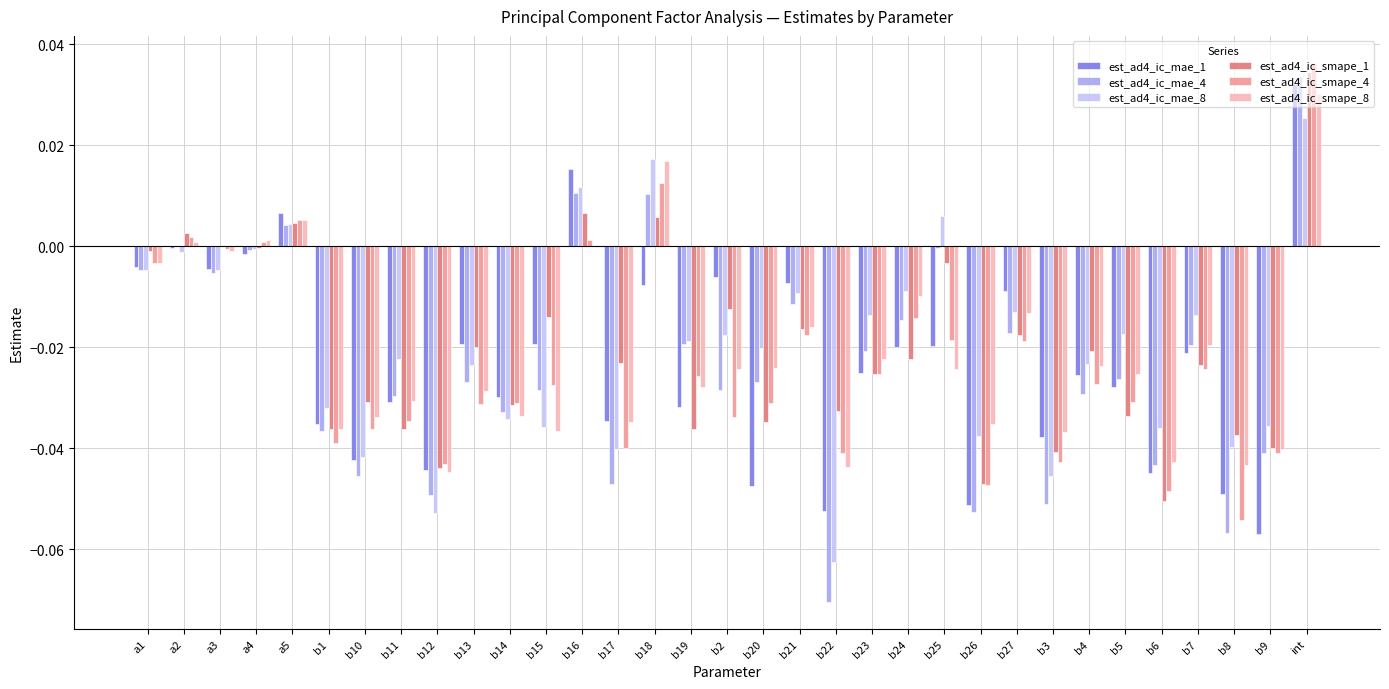

Does the chart contain stacked bars?

No